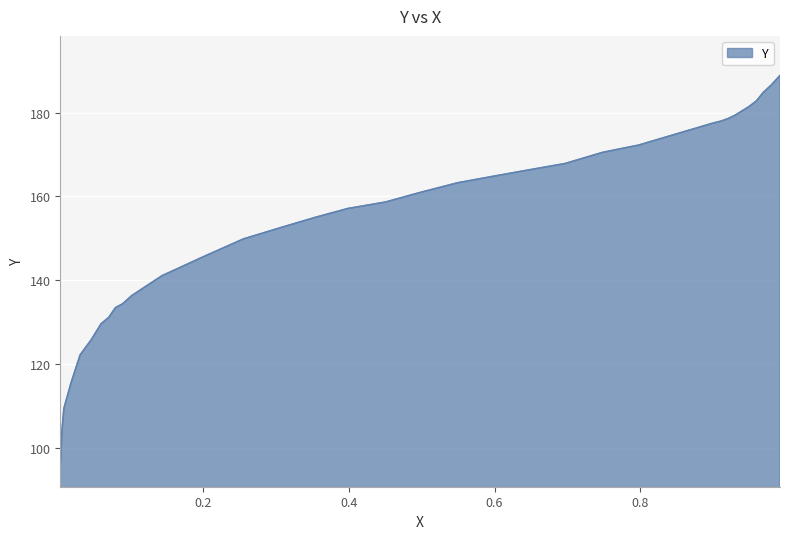

Does the chart display data point markers on the line(s)?

No